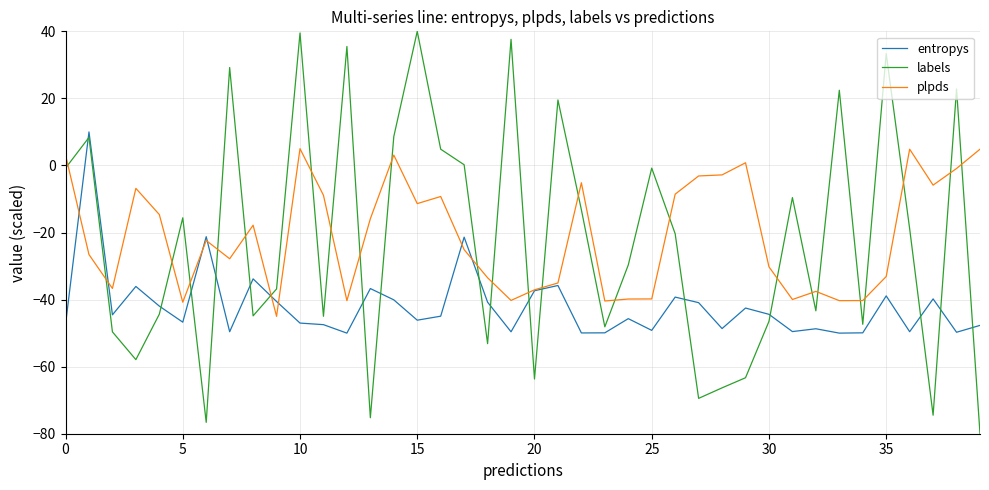

After their last crossing, which series has the higher values: labels or entropys?

entropys